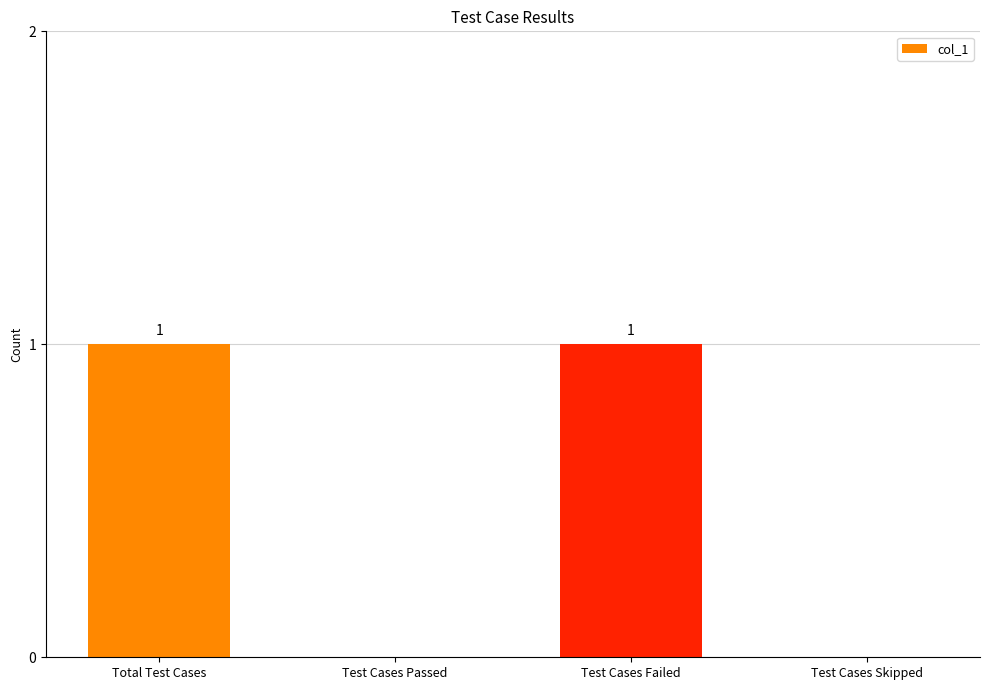

What is the ratio of the value at Test Cases Failed to the value at Total Test Cases?

1.0